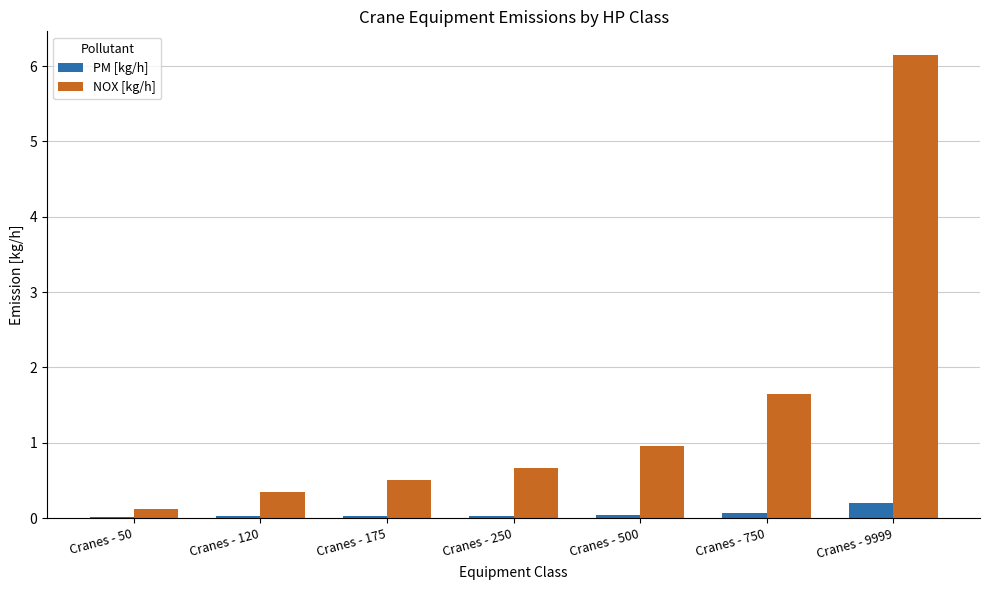

What is the highest value of the PM [kg/h] series?

0.2